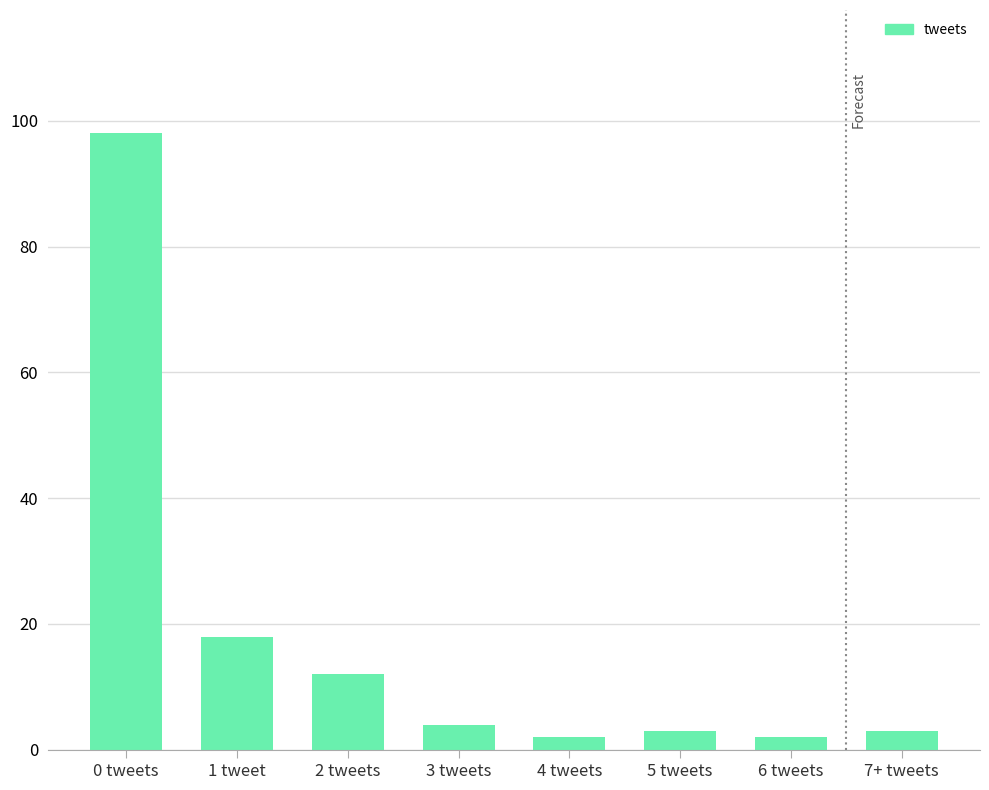

Reading left to right, what are all the values shown in this chart?

0 tweets=98	1 tweet=18	2 tweets=12	3 tweets=4	4 tweets=2	5 tweets=3	6 tweets=2	7+ tweets=3